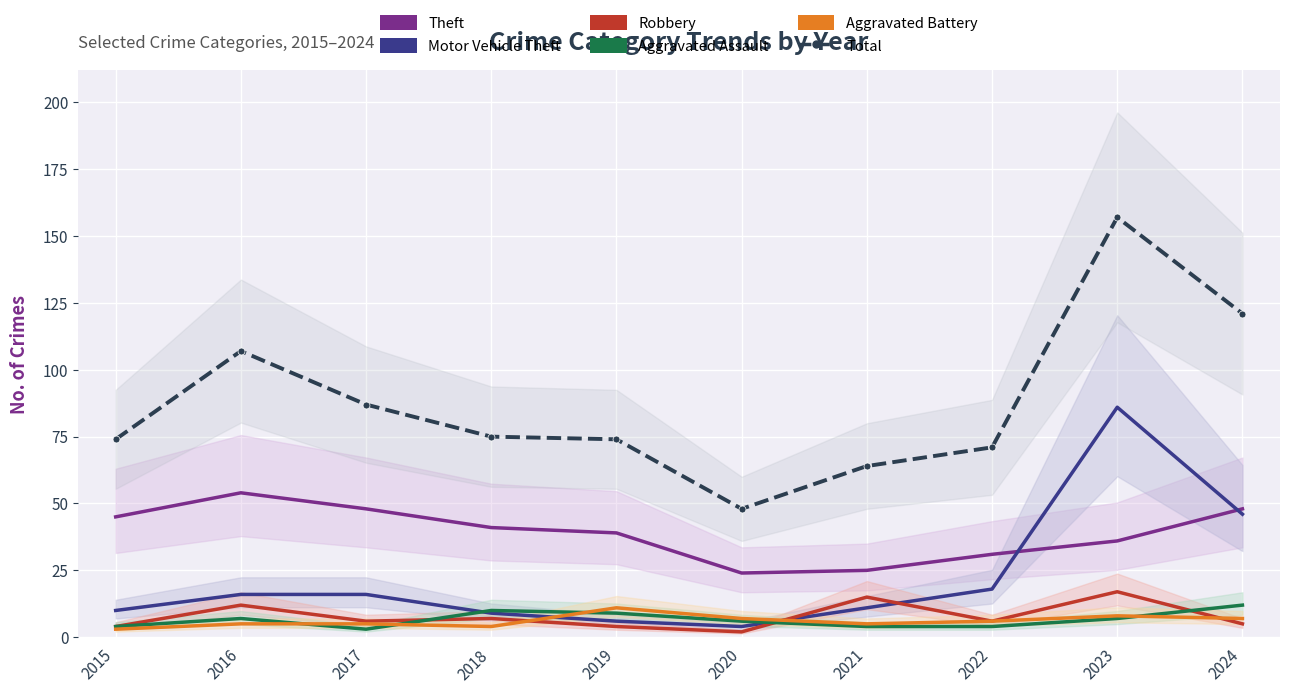

At which category is the sum across all series the highest?

2023